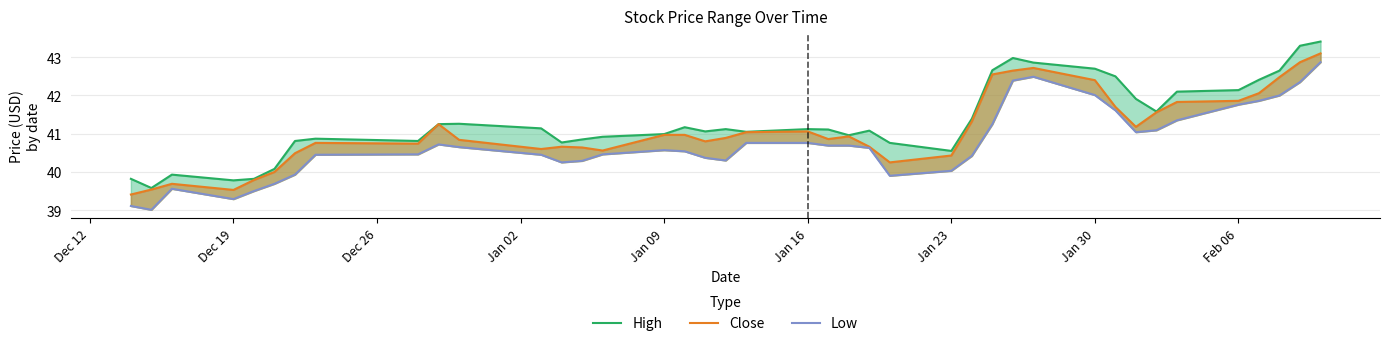

What is the value of the Low point at the 16th from the left?

40.6